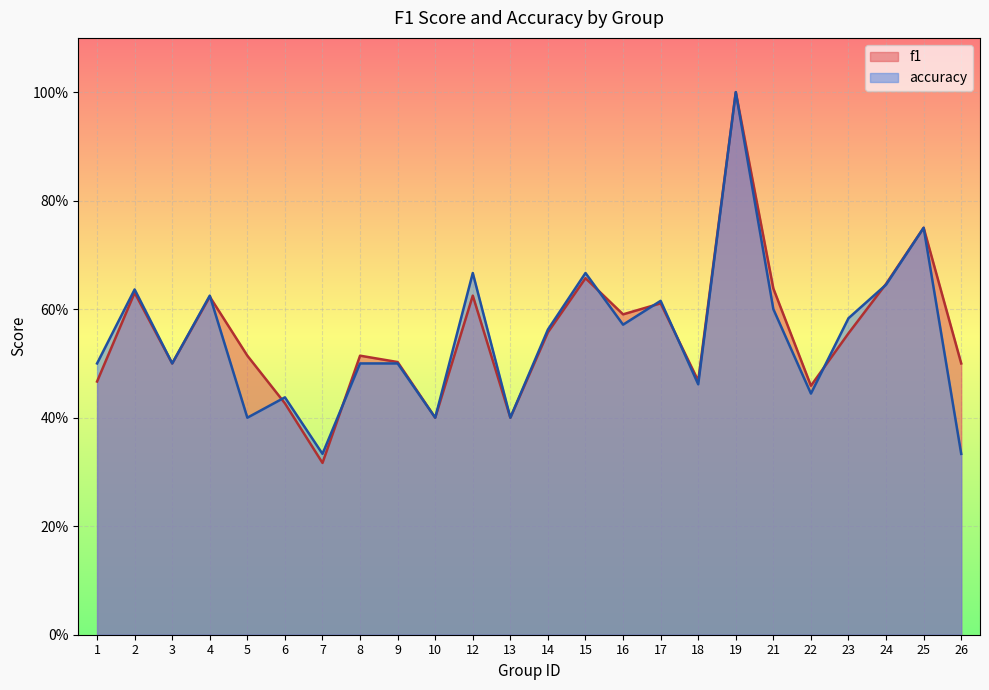

Is the value of accuracy at 6 greater than the value of f1 at 16?

No